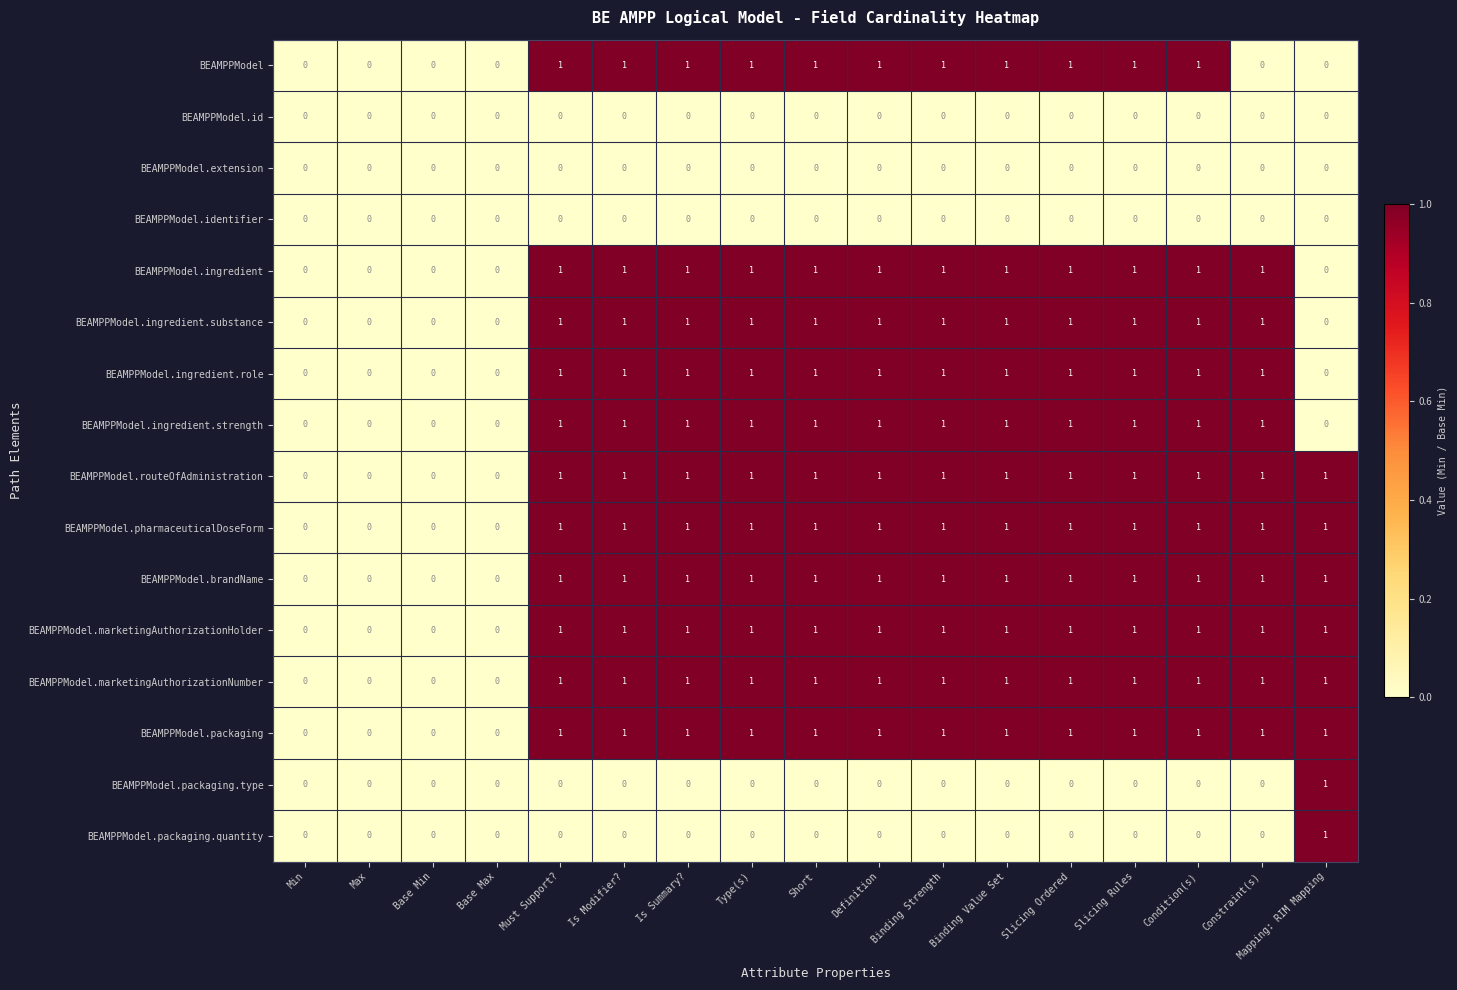

What is the total value across all series at Must Support??

11